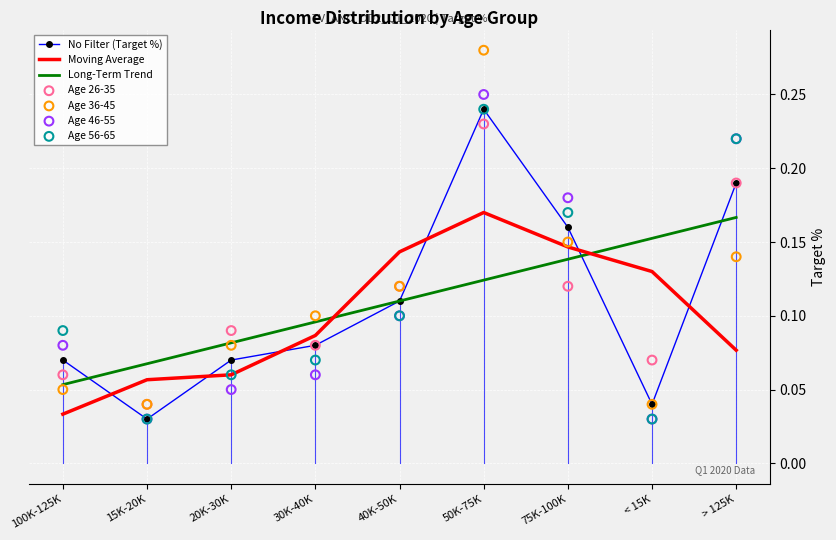

At how many categories does at least one series exceed 0?

9